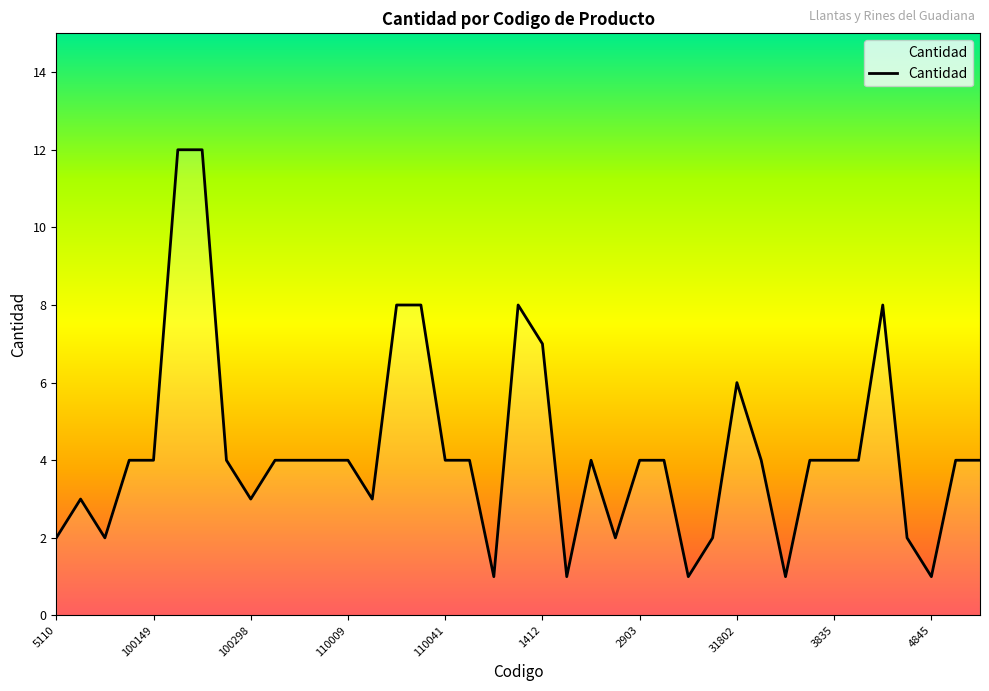

What is the difference between the maximum and minimum values?

11